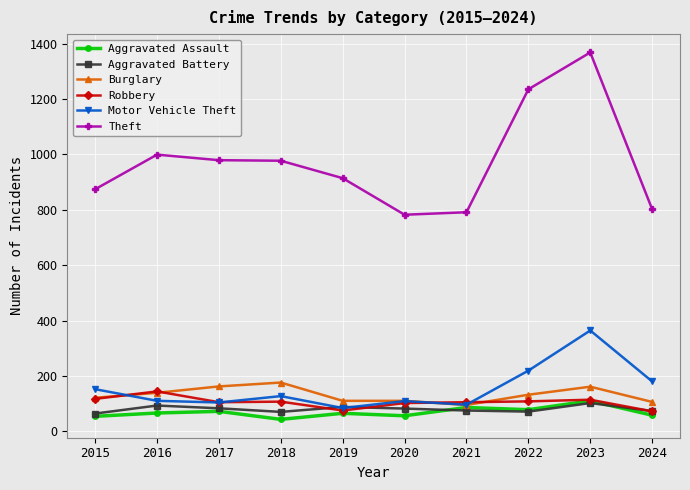

True or false: Robbery and Aggravated Battery intersect in this chart.

True